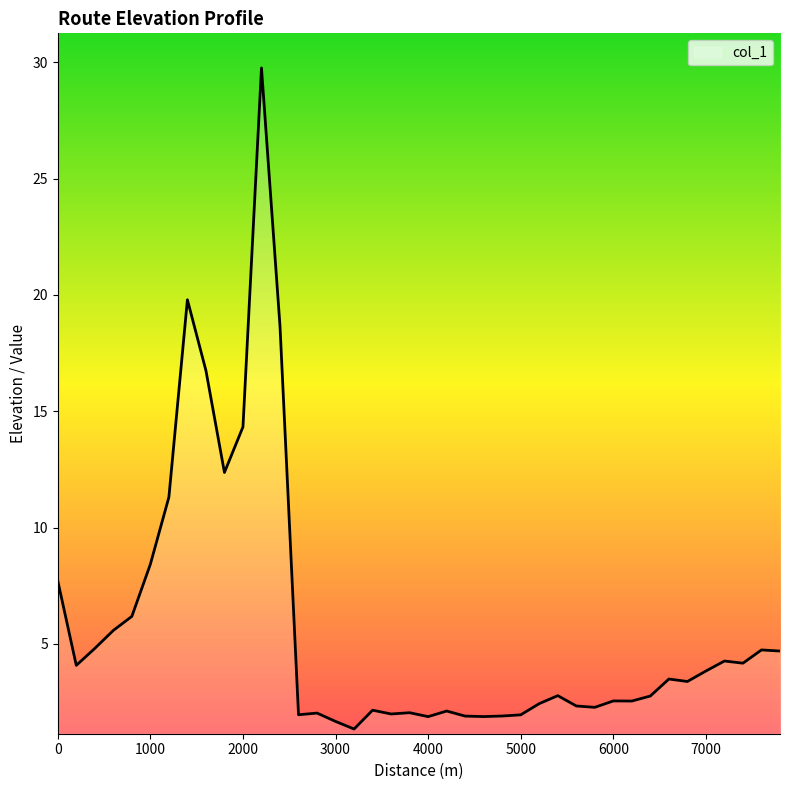

What is the greatest value displayed?

29.8